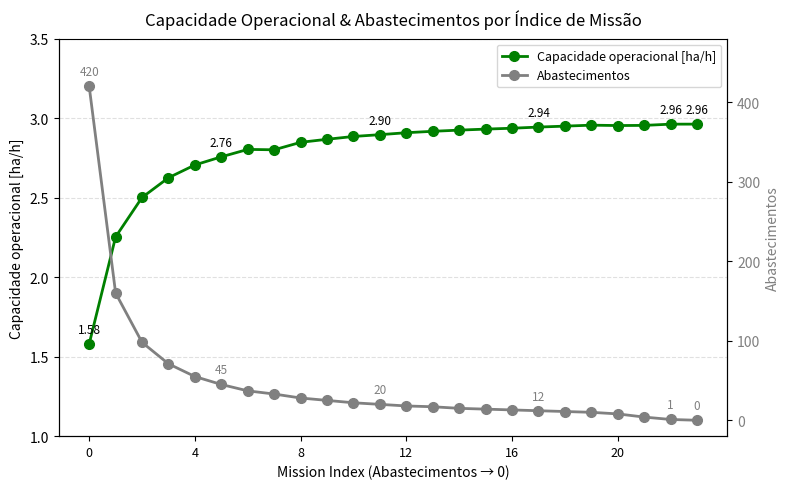

What is the sum of all Abastecimentos values?

1137.0